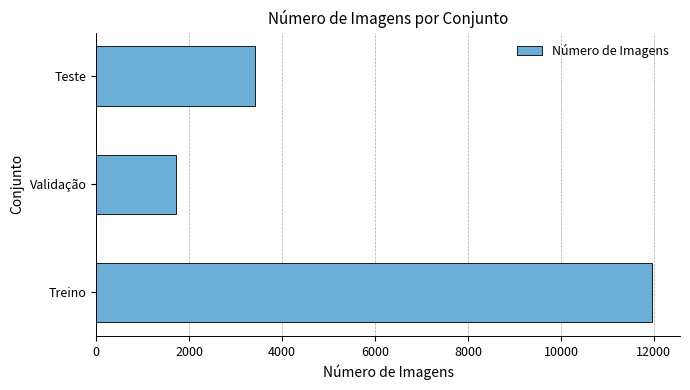

At which label is the value closest to 6836?

Teste